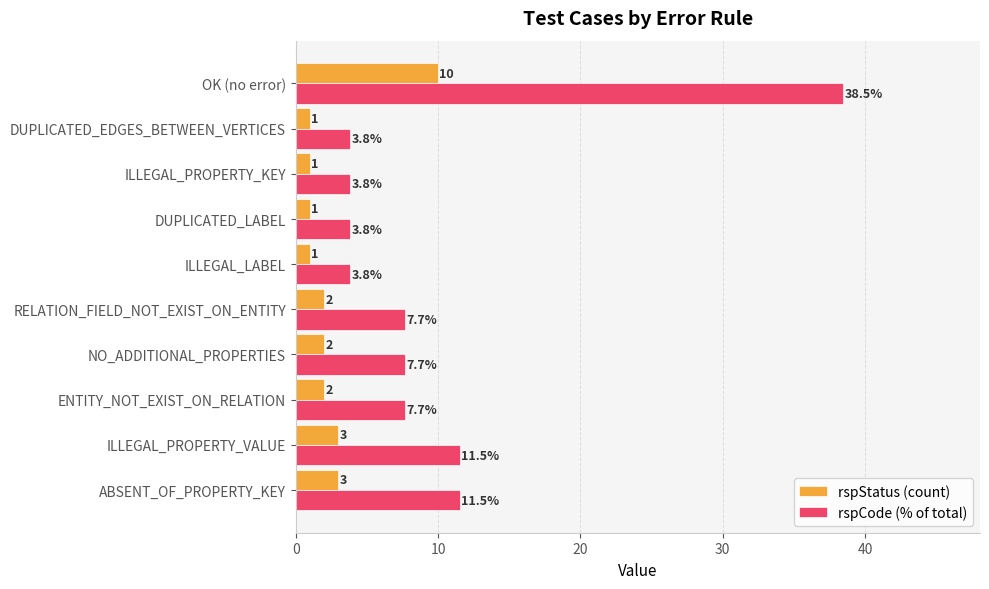

Read the rspStatus (count) value at DUPLICATED_EDGES_BETWEEN_VERTICES.

1.0